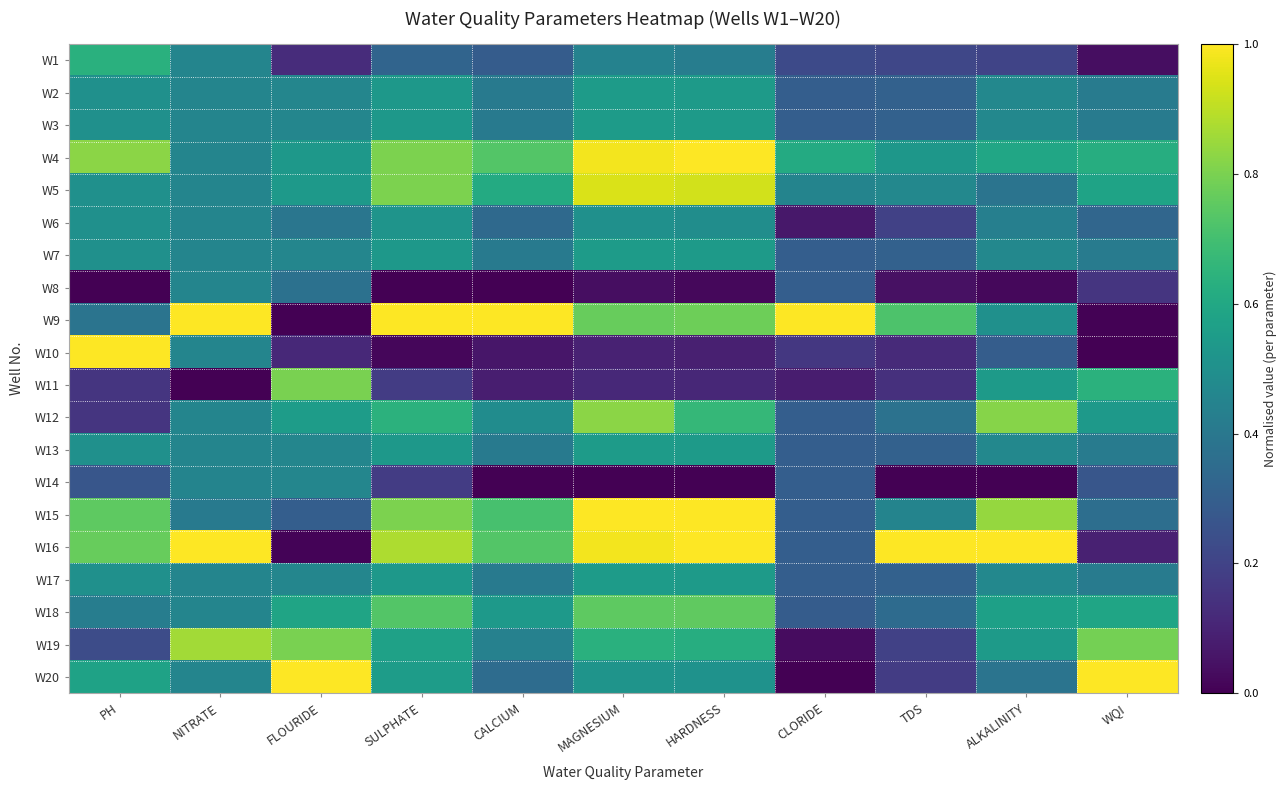

How many series are shown in this chart?

20